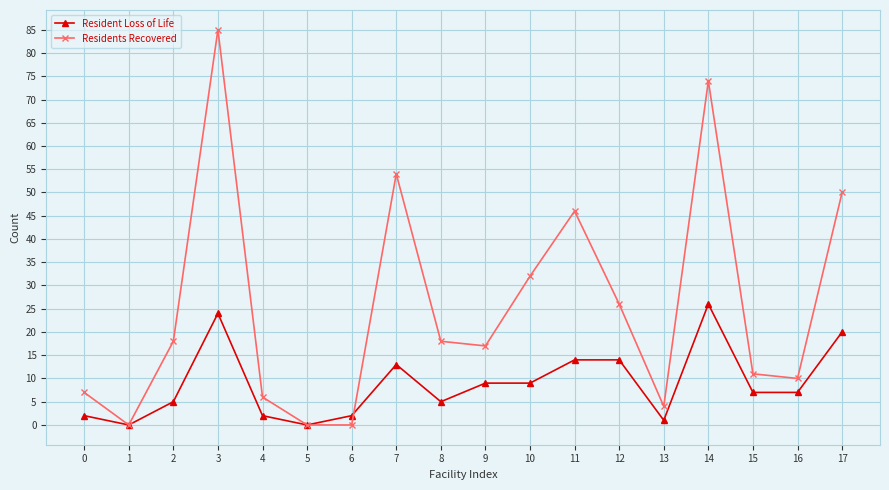

Count the number of categories in the chart.

18